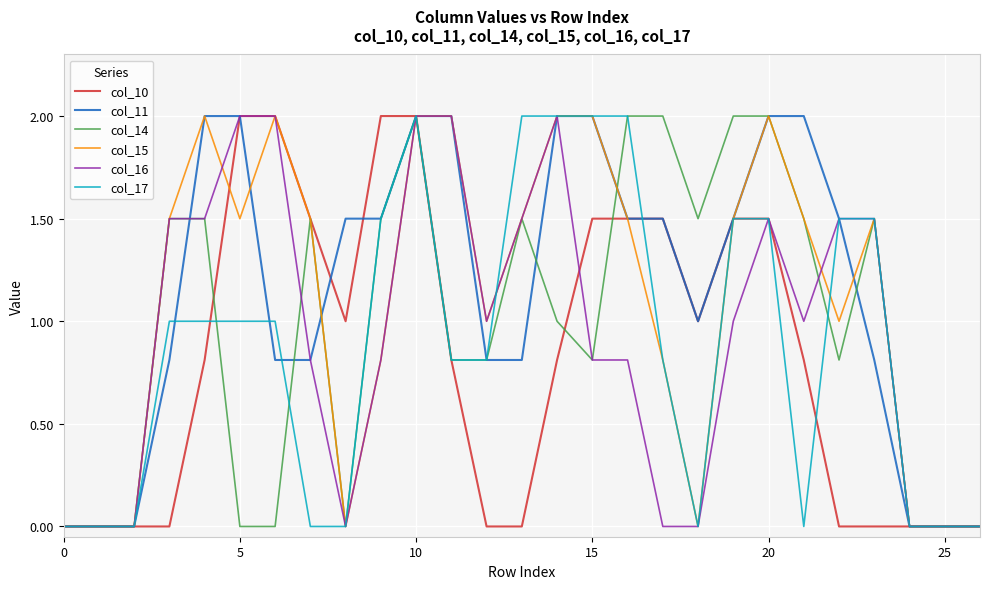

What is the maximum value for col_16?

2.0